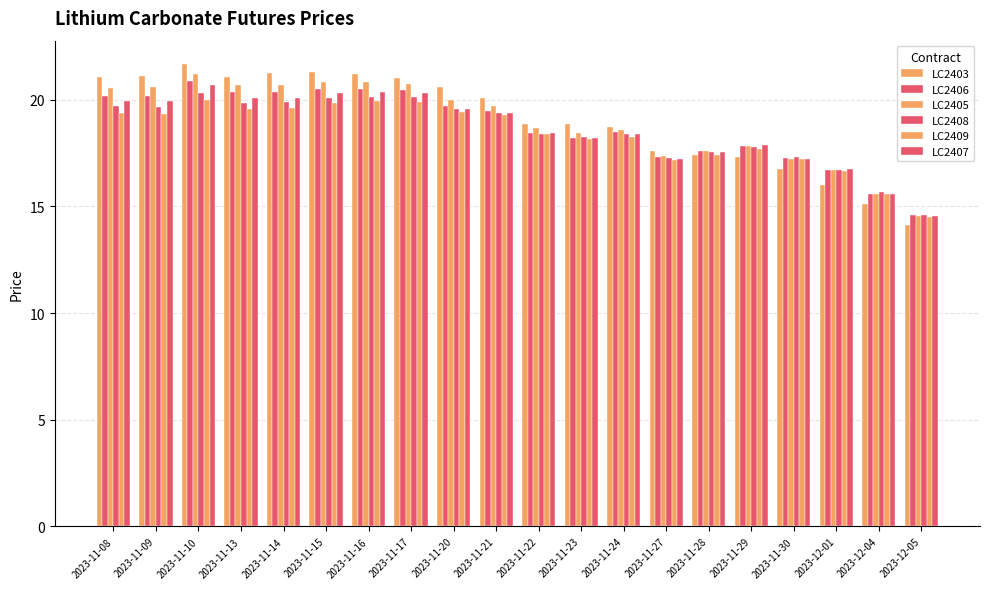

Reading right to left, what are all the values shown in this chart?

LC2403: 2023-12-05=14.1	2023-12-04=15.1	2023-12-01=16.0	2023-11-30=16.8	2023-11-29=17.3	2023-11-28=17.4	2023-11-27=17.6	2023-11-24=18.7	2023-11-23=18.9	2023-11-22=18.9	2023-11-21=20.1	2023-11-20=20.6	2023-11-17=21.0	2023-11-16=21.2	2023-11-15=21.3	2023-11-14=21.3	2023-11-13=21.0	2023-11-10=21.7	2023-11-09=21.1	2023-11-08=21.1
LC2406: 2023-12-05=14.6	2023-12-04=15.6	2023-12-01=16.7	2023-11-30=17.3	2023-11-29=17.8	2023-11-28=17.6	2023-11-27=17.3	2023-11-24=18.5	2023-11-23=18.2	2023-11-22=18.4	2023-11-21=19.5	2023-11-20=19.7	2023-11-17=20.5	2023-11-16=20.5	2023-11-15=20.5	2023-11-14=20.3	2023-11-13=20.4	2023-11-10=20.9	2023-11-09=20.2	2023-11-08=20.2
LC2405: 2023-12-05=14.6	2023-12-04=15.6	2023-12-01=16.7	2023-11-30=17.2	2023-11-29=17.8	2023-11-28=17.6	2023-11-27=17.4	2023-11-24=18.6	2023-11-23=18.5	2023-11-22=18.7	2023-11-21=19.7	2023-11-20=20.0	2023-11-17=20.8	2023-11-16=20.8	2023-11-15=20.8	2023-11-14=20.7	2023-11-13=20.7	2023-11-10=21.2	2023-11-09=20.6	2023-11-08=20.5
LC2408: 2023-12-05=14.6	2023-12-04=15.7	2023-12-01=16.7	2023-11-30=17.3	2023-11-29=17.8	2023-11-28=17.5	2023-11-27=17.3	2023-11-24=18.4	2023-11-23=18.3	2023-11-22=18.4	2023-11-21=19.4	2023-11-20=19.6	2023-11-17=20.1	2023-11-16=20.1	2023-11-15=20.1	2023-11-14=19.9	2023-11-13=19.8	2023-11-10=20.3	2023-11-09=19.7	2023-11-08=19.7
LC2409: 2023-12-05=14.5	2023-12-04=15.6	2023-12-01=16.7	2023-11-30=17.2	2023-11-29=17.7	2023-11-28=17.4	2023-11-27=17.2	2023-11-24=18.3	2023-11-23=18.2	2023-11-22=18.4	2023-11-21=19.3	2023-11-20=19.4	2023-11-17=19.9	2023-11-16=19.9	2023-11-15=19.8	2023-11-14=19.6	2023-11-13=19.5	2023-11-10=20.0	2023-11-09=19.3	2023-11-08=19.4
LC2407: 2023-12-05=14.5	2023-12-04=15.6	2023-12-01=16.7	2023-11-30=17.2	2023-11-29=17.9	2023-11-28=17.5	2023-11-27=17.2	2023-11-24=18.4	2023-11-23=18.2	2023-11-22=18.4	2023-11-21=19.4	2023-11-20=19.6	2023-11-17=20.3	2023-11-16=20.3	2023-11-15=20.3	2023-11-14=20.1	2023-11-13=20.1	2023-11-10=20.7	2023-11-09=20.0	2023-11-08=19.9